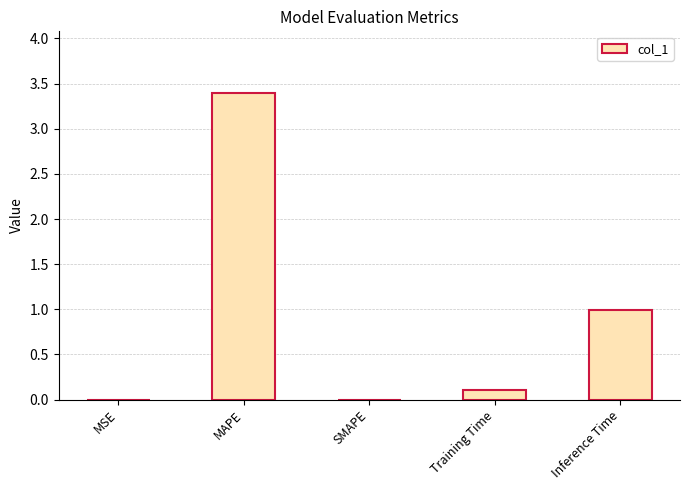

What is the change in value from MAPE to Training Time?

-3.3